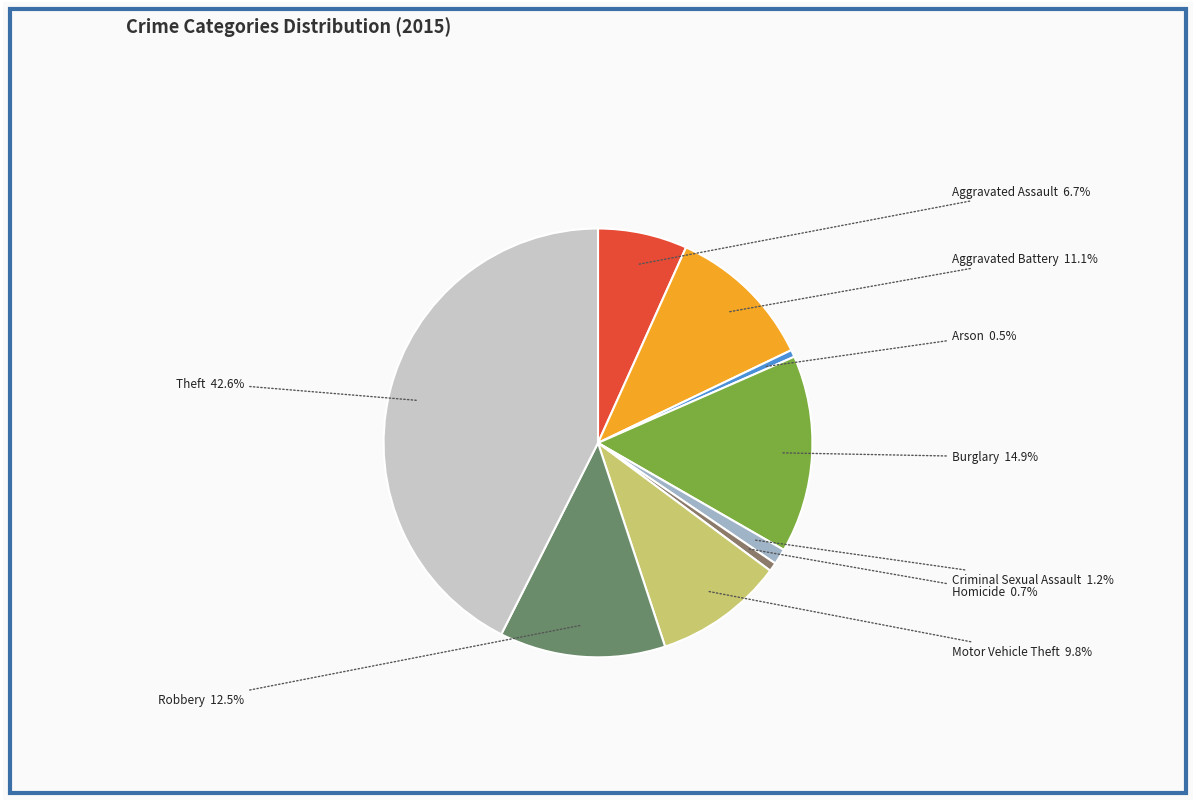

To the nearest percent, what is the difference between the Criminal Sexual Assault and Motor Vehicle Theft slice percentages?

9%